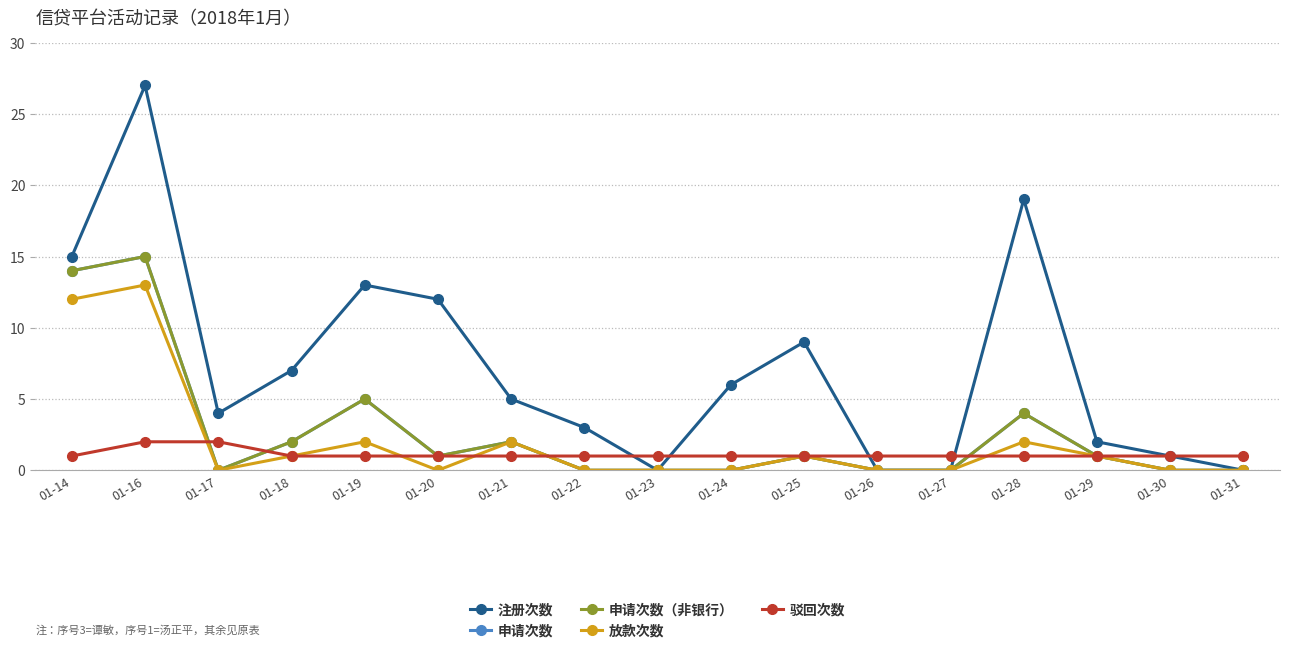

True or false: 申请次数（非银行） and 申请次数 cross at least once.

False